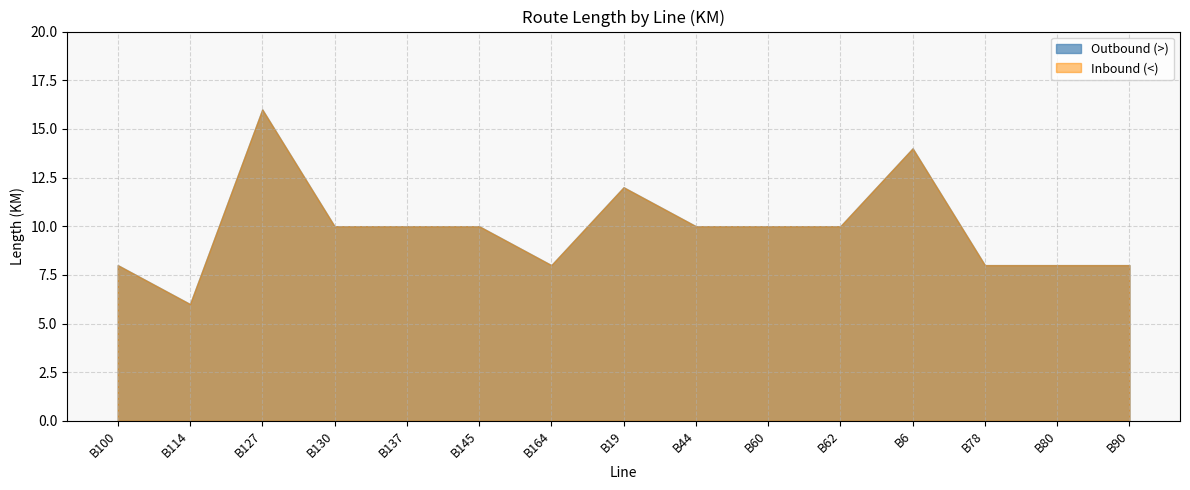

How many values in the Outbound (>) series exceed 10?

3